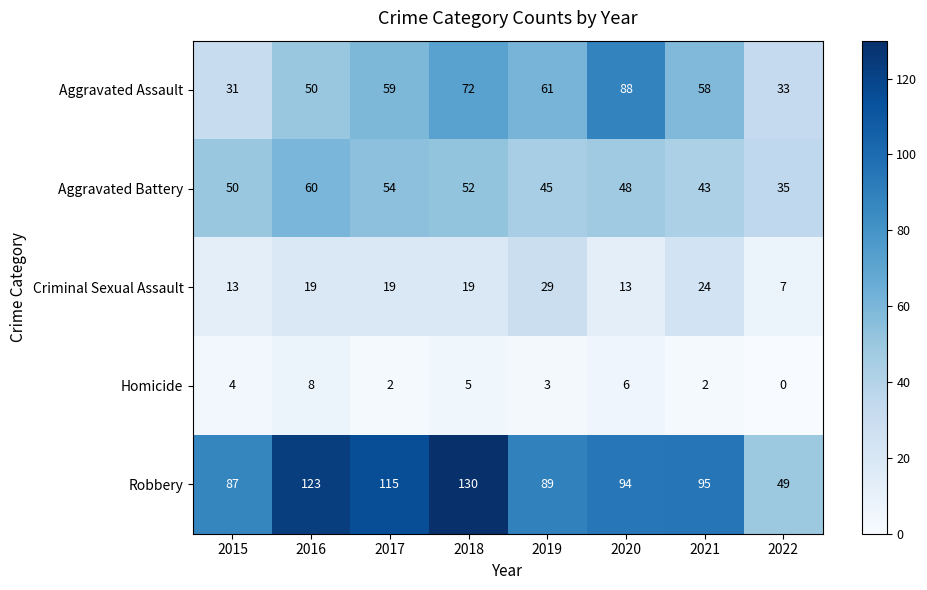

Where is Aggravated Assault nearest to the value 59?

2017